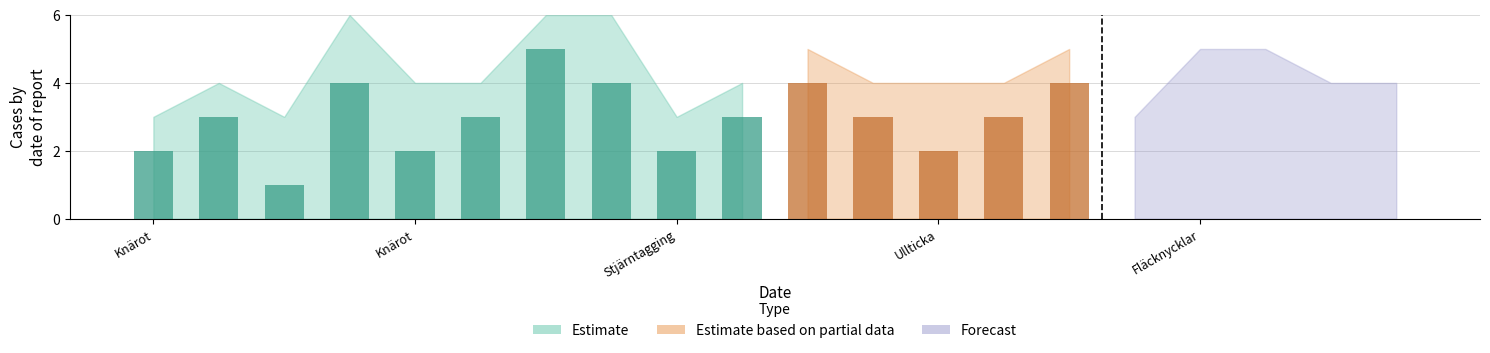

How many distinct data groups are displayed?

3